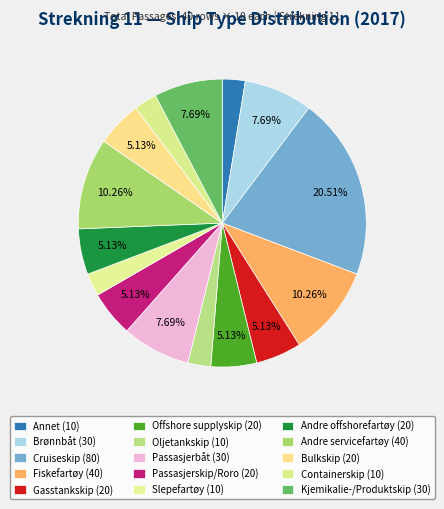

How many slices are in this pie chart?

15